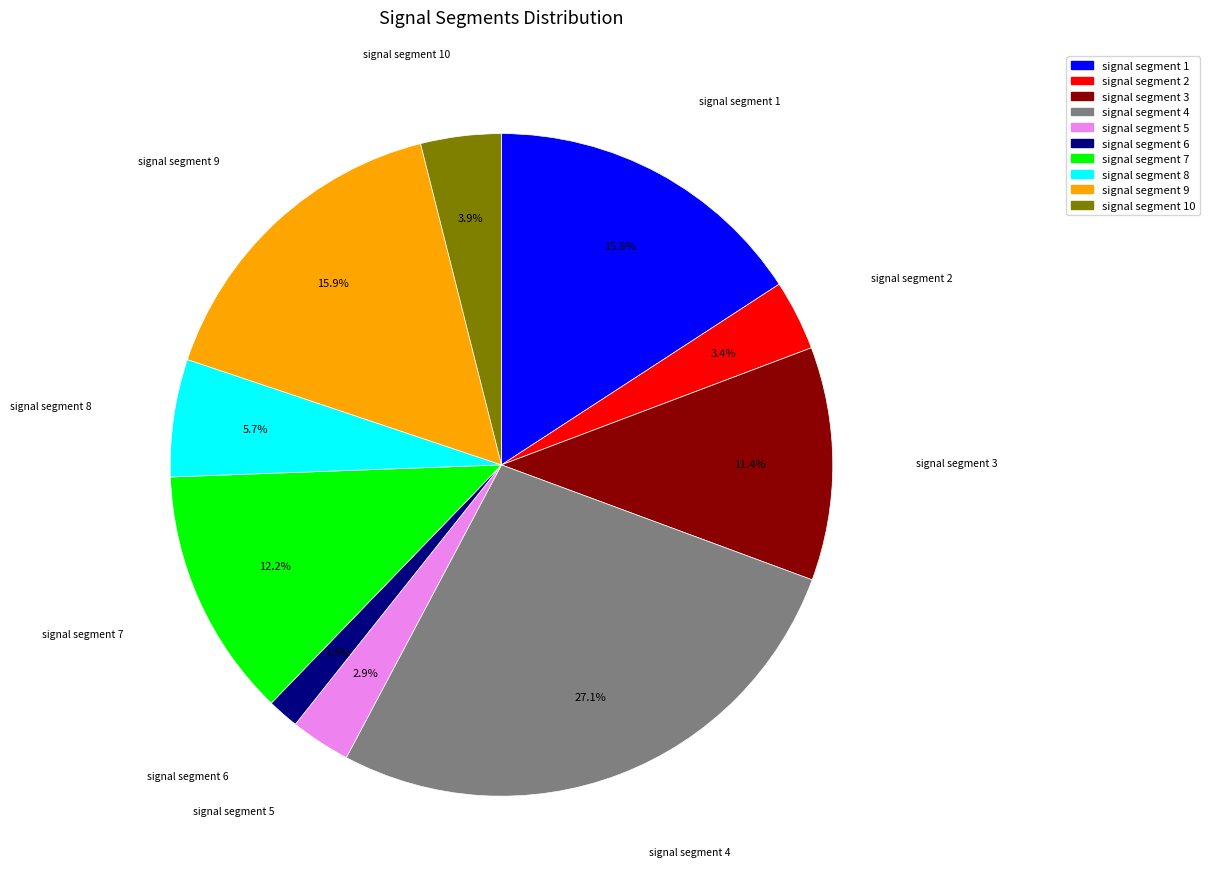

Does any single category account for the majority?

No